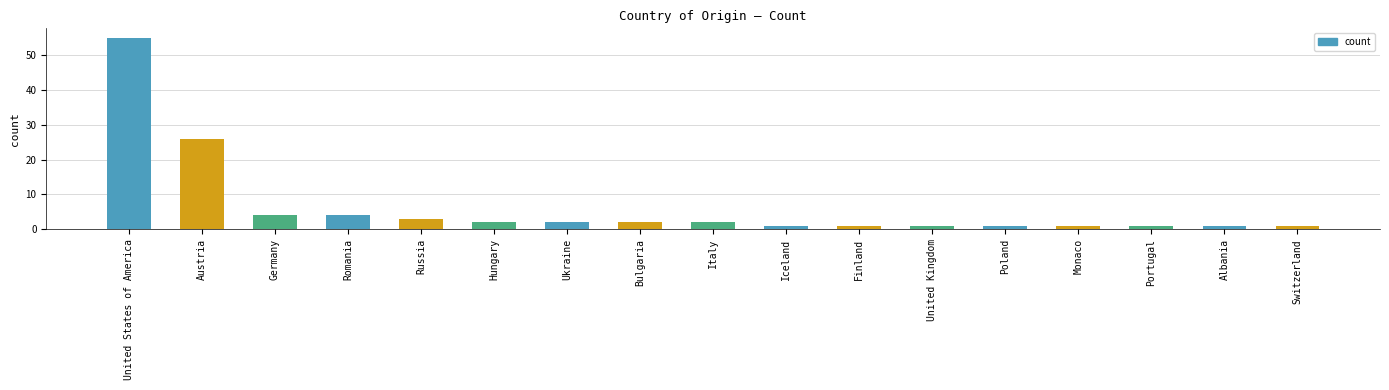

Reading left to right, transcribe all the data shown in this chart.

United States of America=55	Austria=26	Germany=4	Romania=4	Russia=3	Hungary=2	Ukraine=2	Bulgaria=2	Italy=2	Iceland=1	Finland=1	United Kingdom=1	Poland=1	Monaco=1	Portugal=1	Albania=1	Switzerland=1